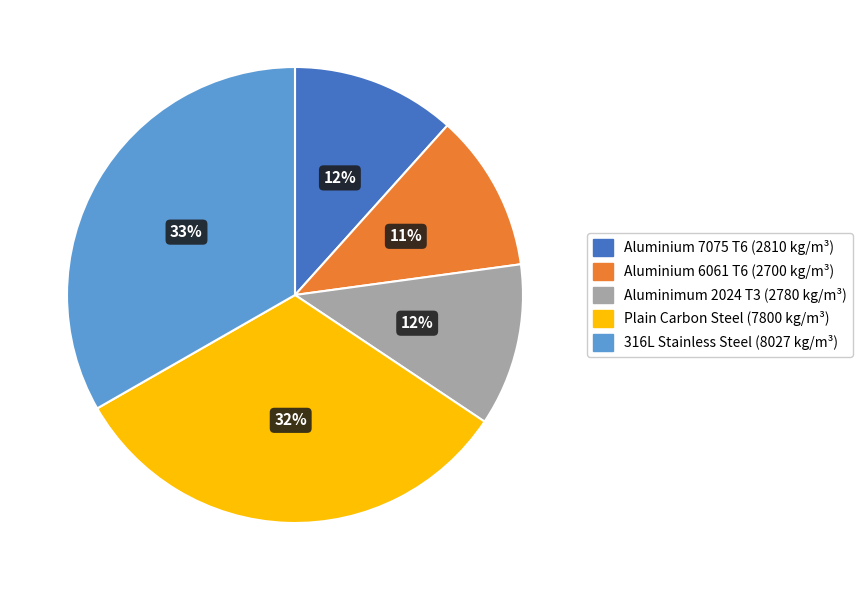

True or false: 316L Stainless Steel accounts for 33% of the total.

True